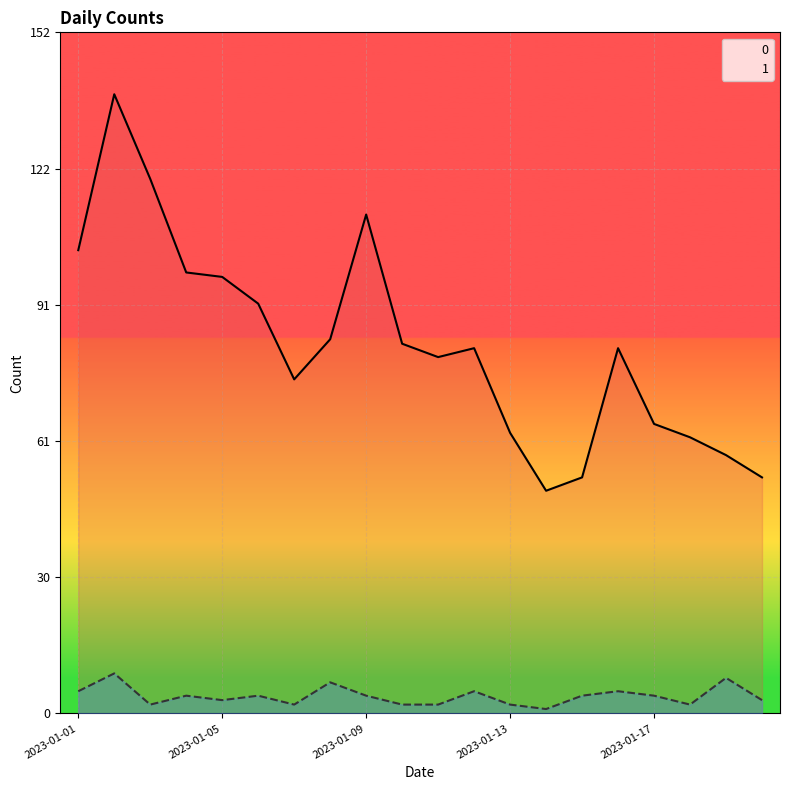

What is the difference between the maximum and minimum values in the 0 series?

89